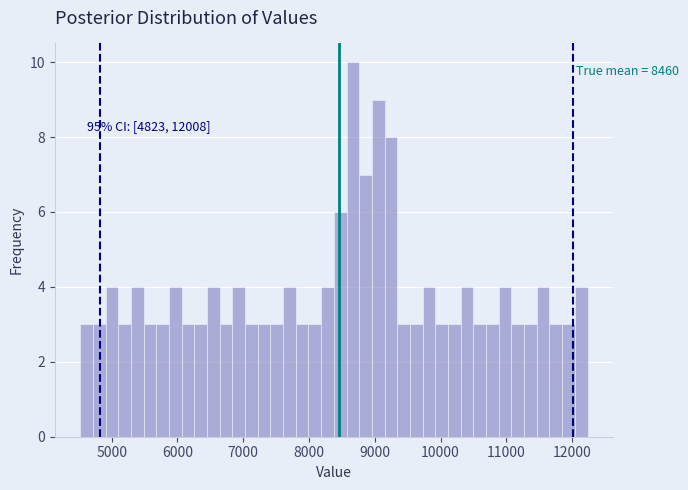

Read against the x-axis, roughly where is the centre of the tallest bar?

8700